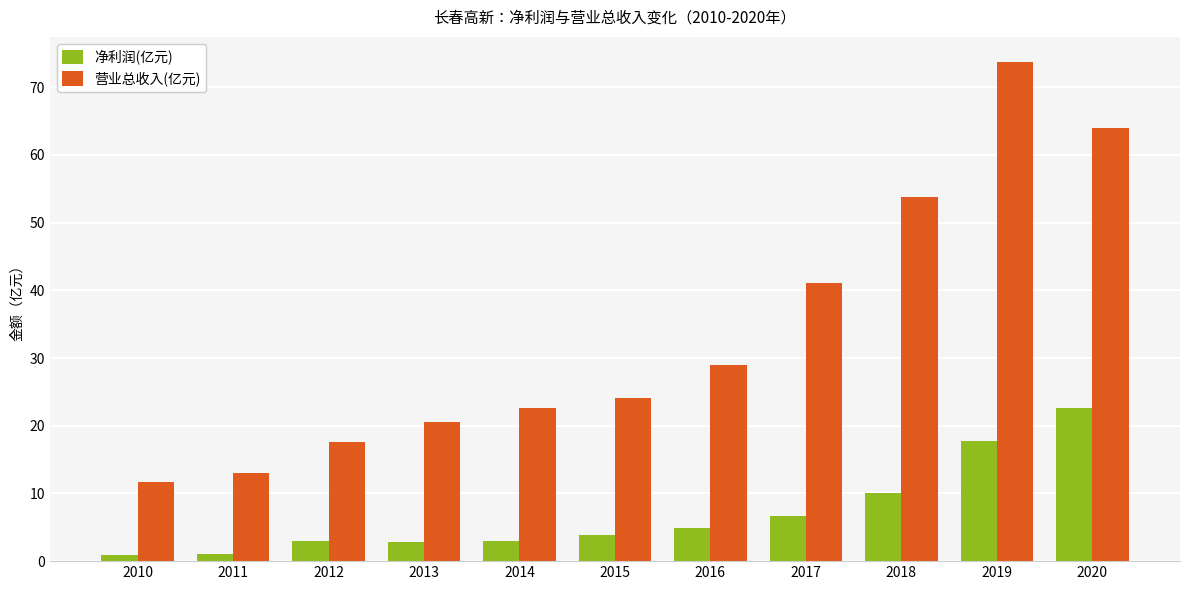

Between 2010 and 2020, which series saw the biggest shift?

营业总收入(亿元)